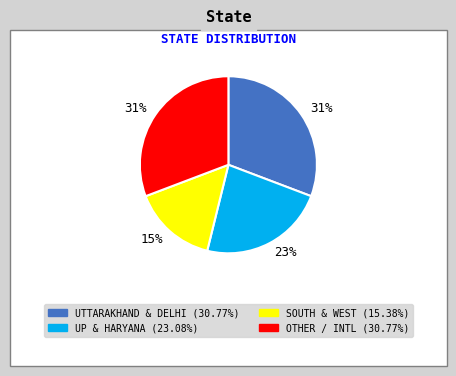

To the nearest percent, what is the average slice percentage?

25%